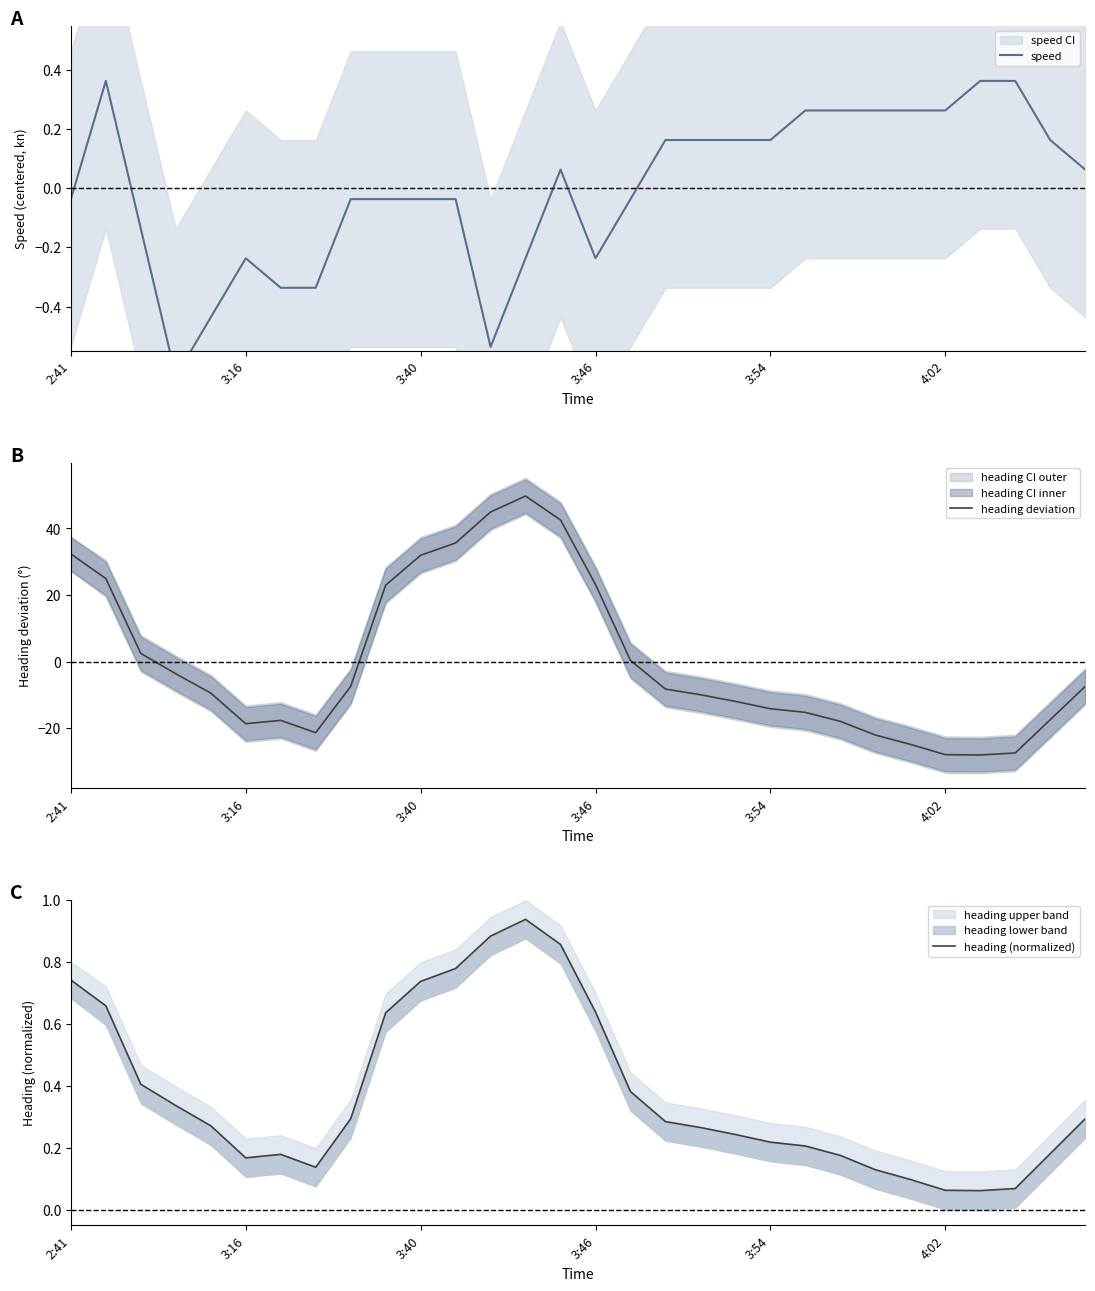

True or false: heading deviation has a value of -23.5 at 3:54.

False